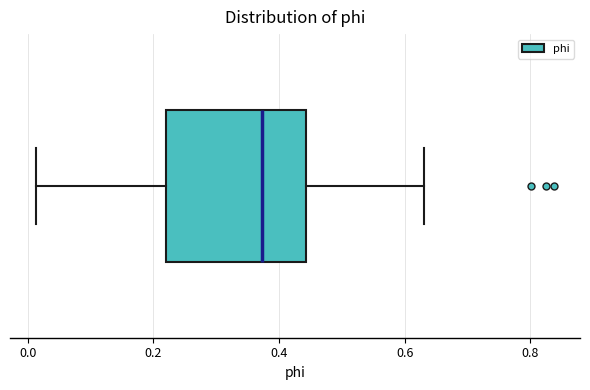

Transcribe this box plot: give where the median line is, the range the box spans, and where the two whiskers end, as read against the x-axis. The values are not printed on the chart, so give them approximately, as read against the axis.

median 0.38, box 0.22 to 0.44, whiskers 0.02 to 0.64